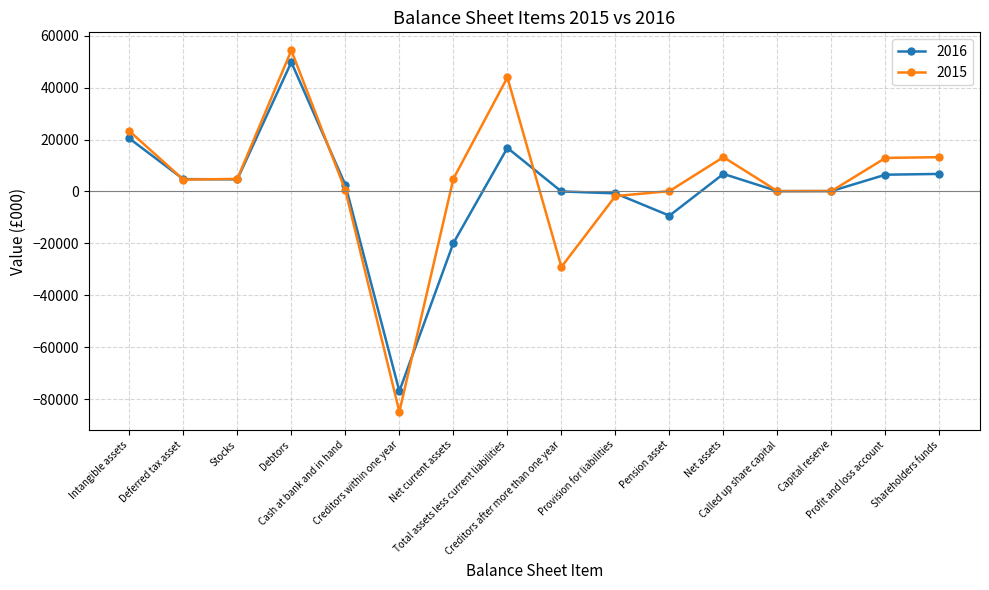

What is the greatest value displayed?

54297